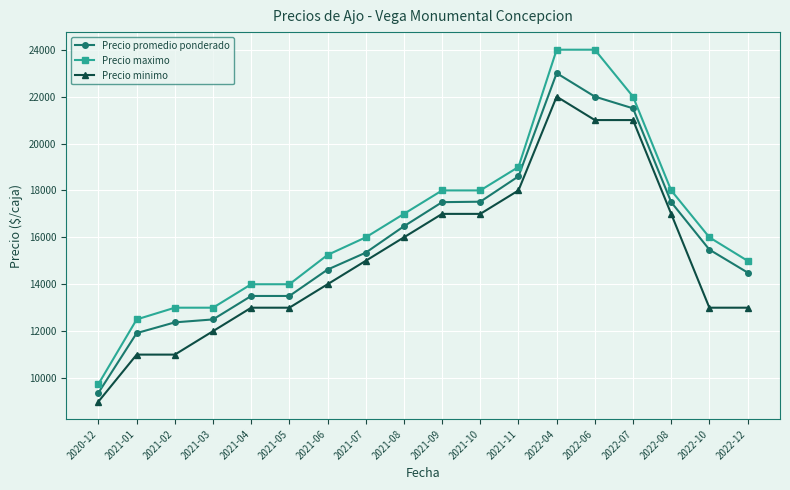

What is the difference between the maximum and minimum values in the Precio promedio ponderado series?

13625